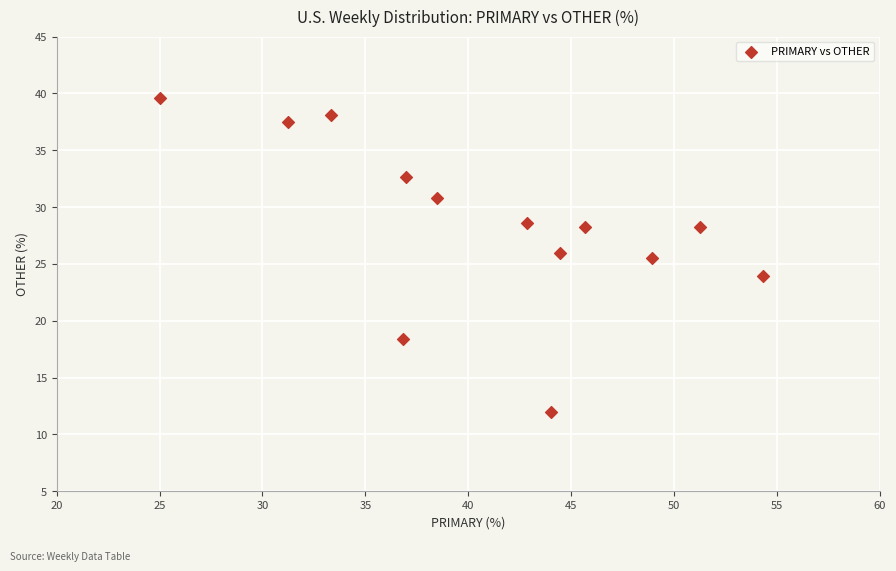

What is the range of X values (max minus min)?

29.3